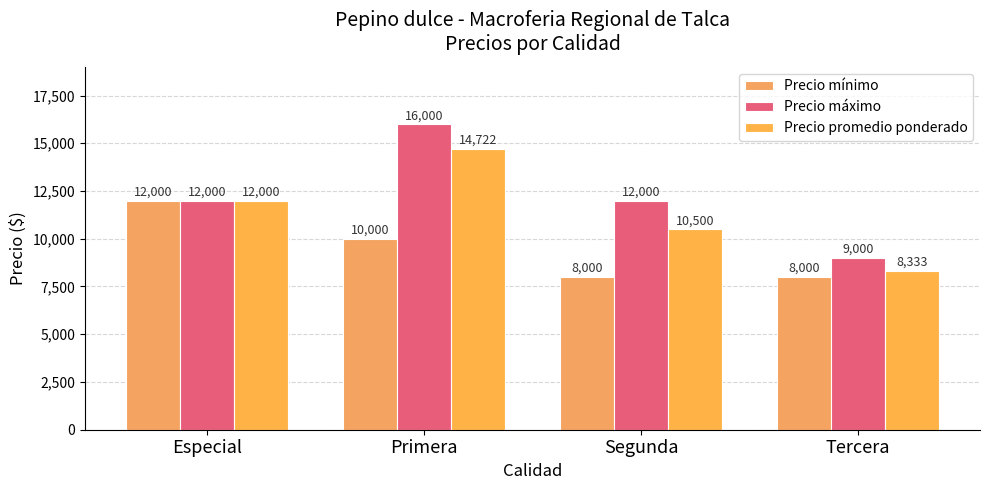

Does the chart contain stacked bars?

No